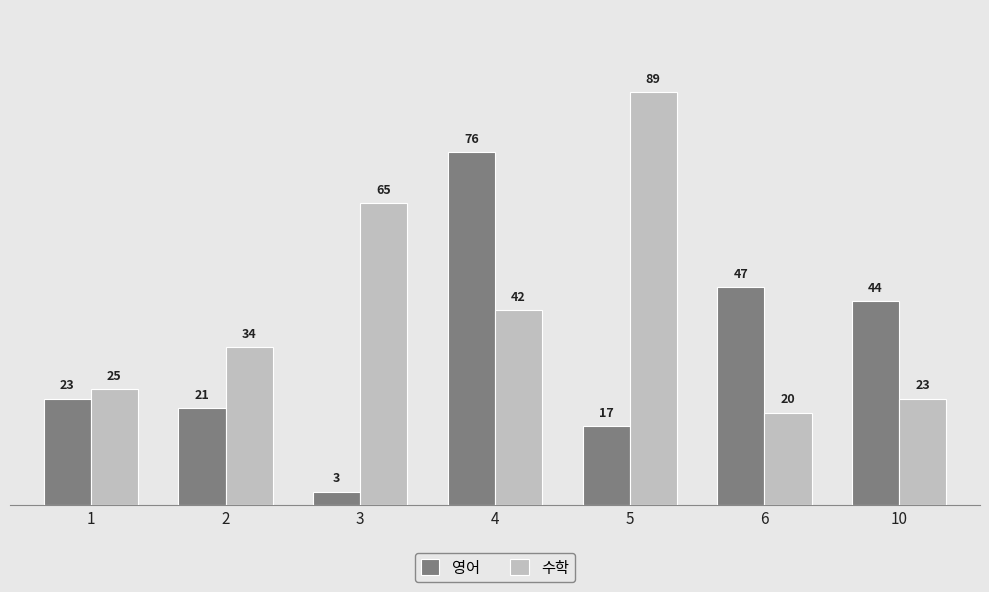

What are all the series names shown in the legend?

영어, 수학